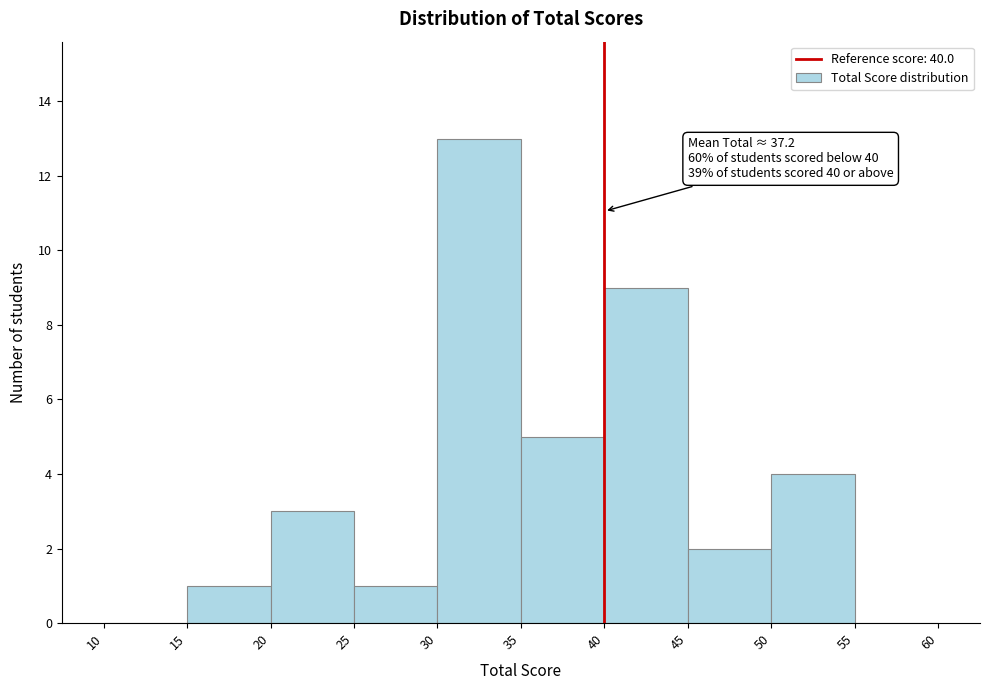

Over which range of the x-axis is the bar tallest?

30 to 35